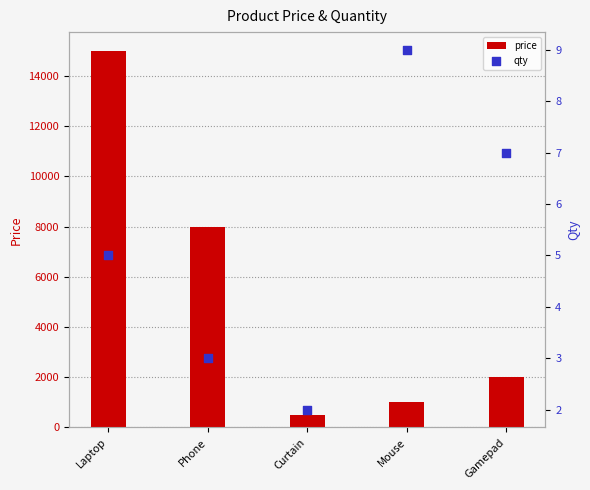

Which series contains the lowest Y value?

qty